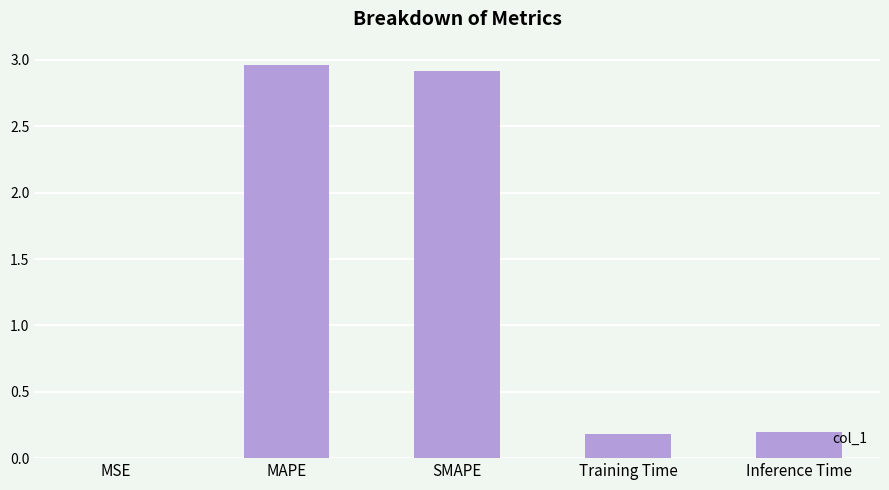

What is the sum of the values at Training Time and Inference Time?

0.4